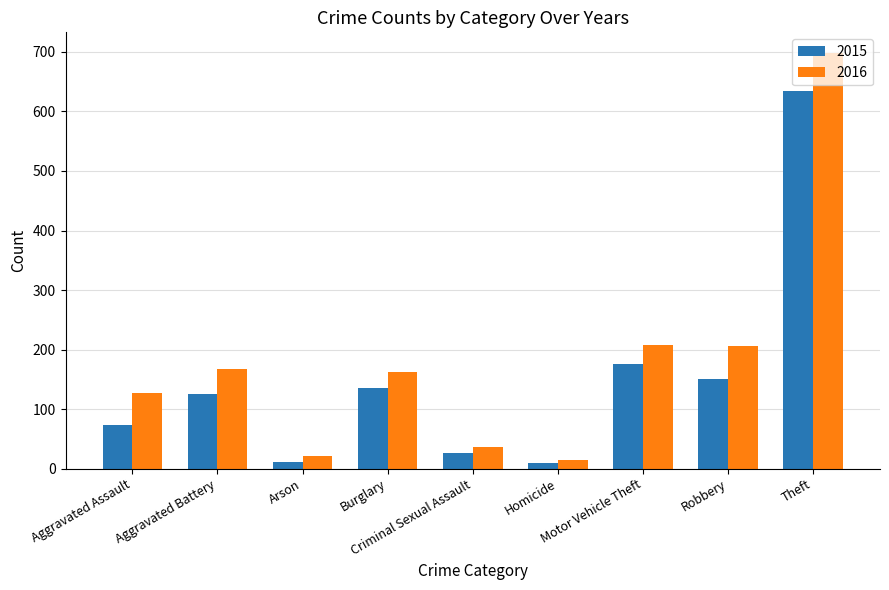

Are the bars horizontal?

No